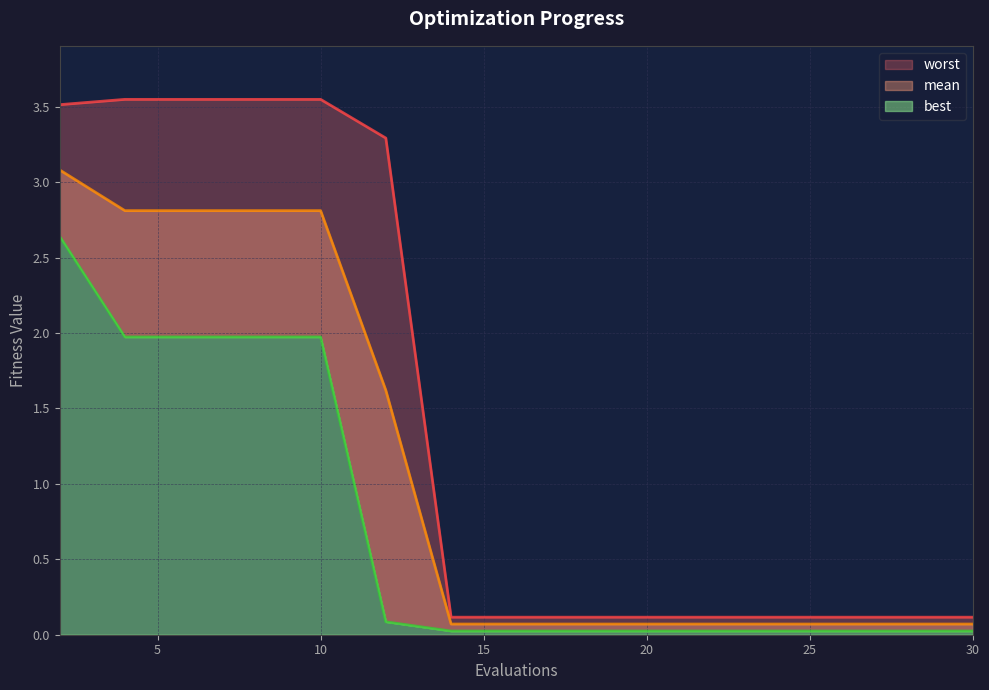

What is the maximum value for worst?

3.5